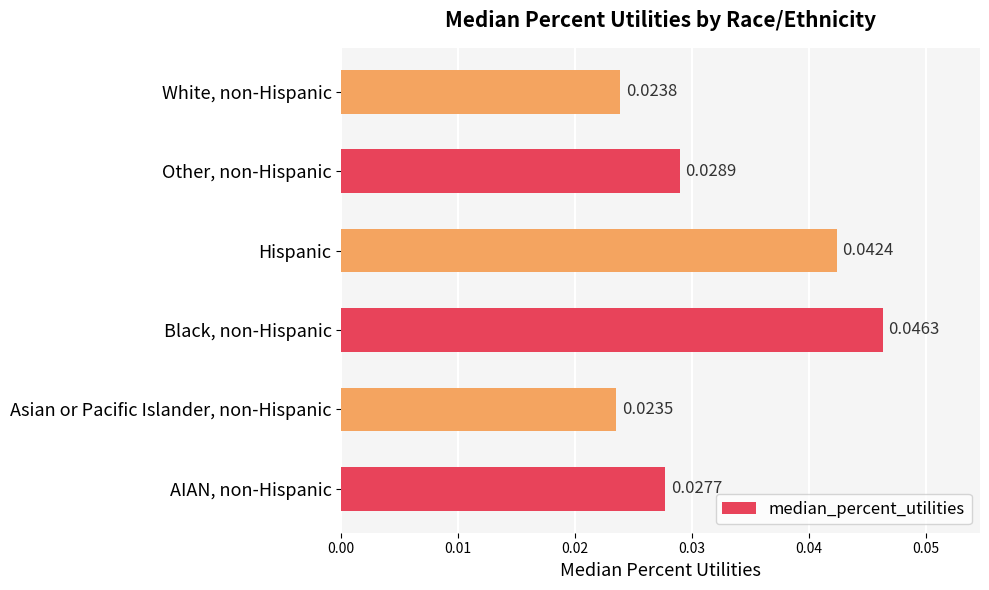

Which category has the highest value across all series?

Black, non-Hispanic